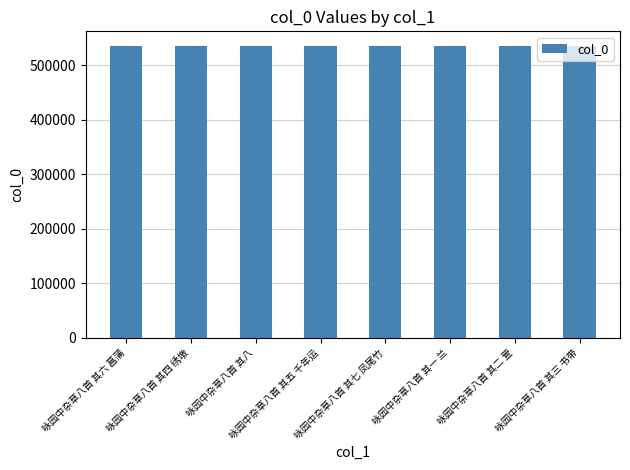

What is the sum of all values?

4284980